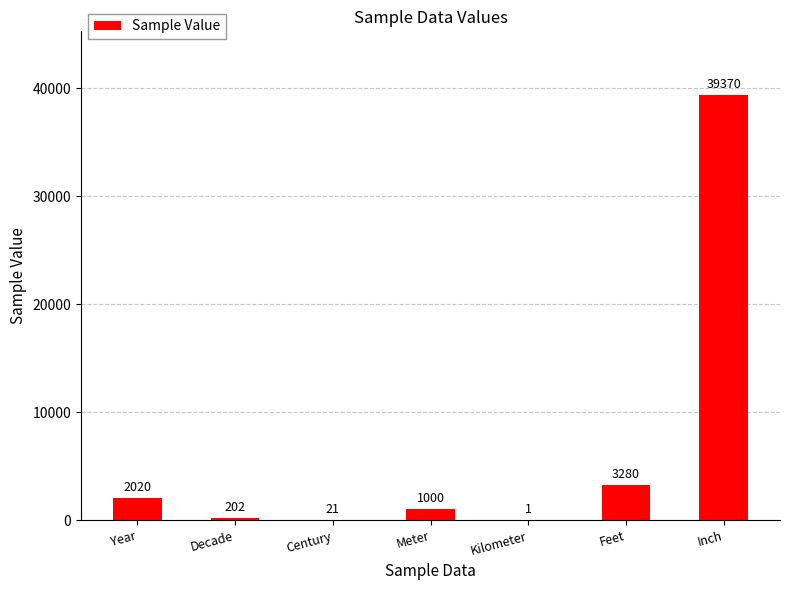

The chart shows a value of 63080 at Inch. True or false?

False